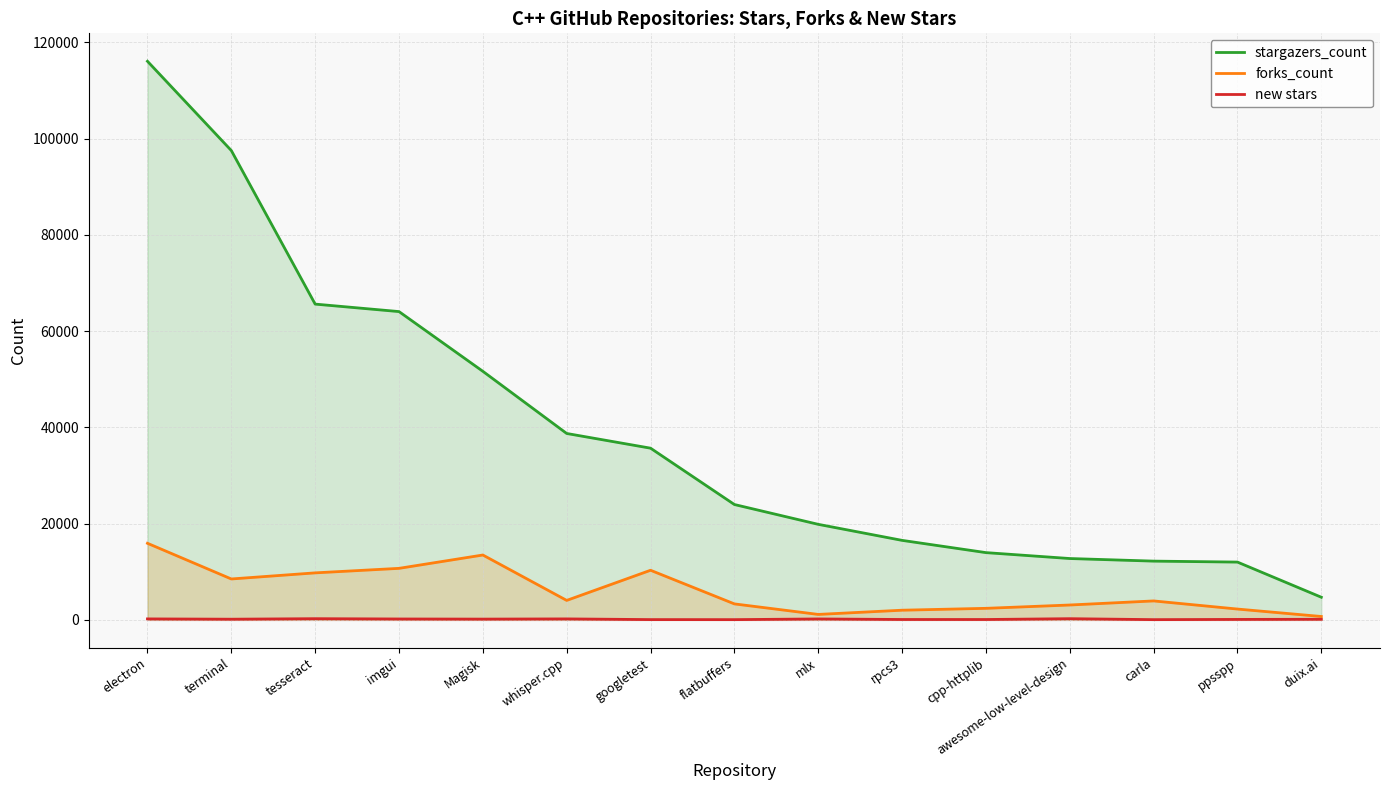

Where is forks_count nearest to the value 8308?

terminal